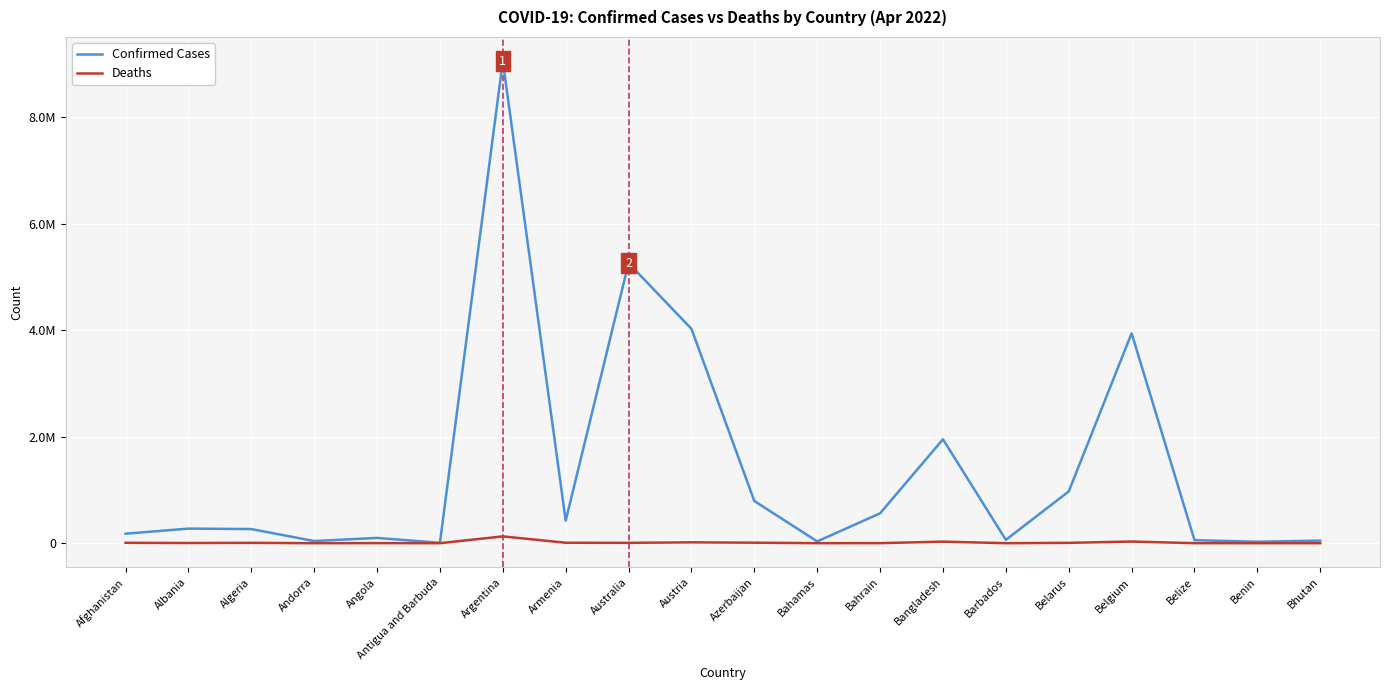

Is this an area chart (filled region under the line)?

No